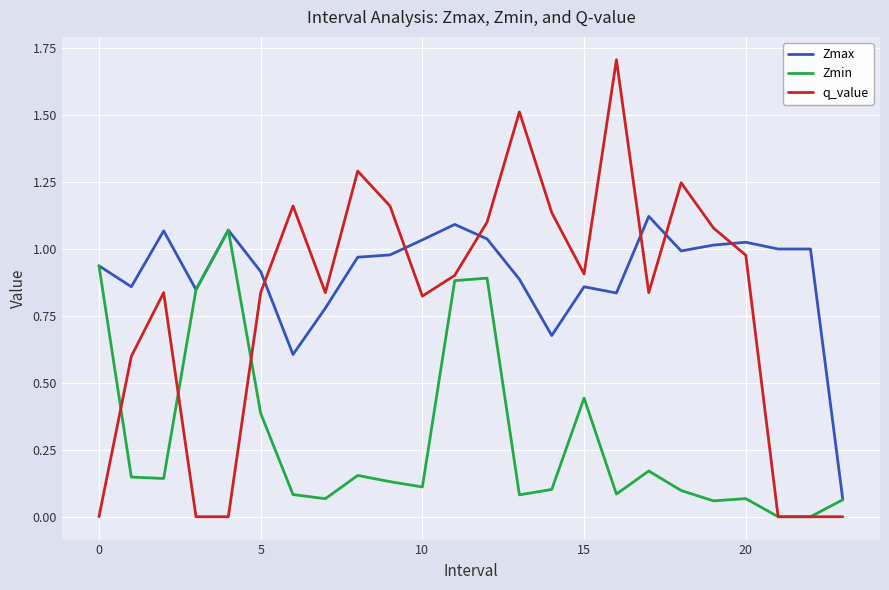

What is the maximum value for q_value?

1.7